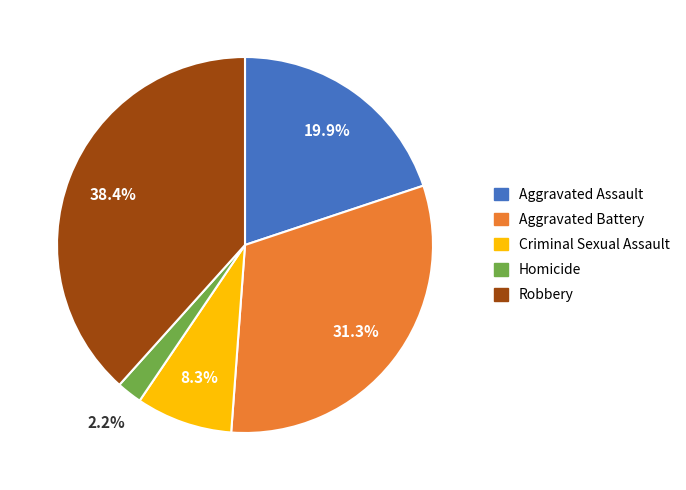

Between Robbery and Homicide, which is larger?

Robbery